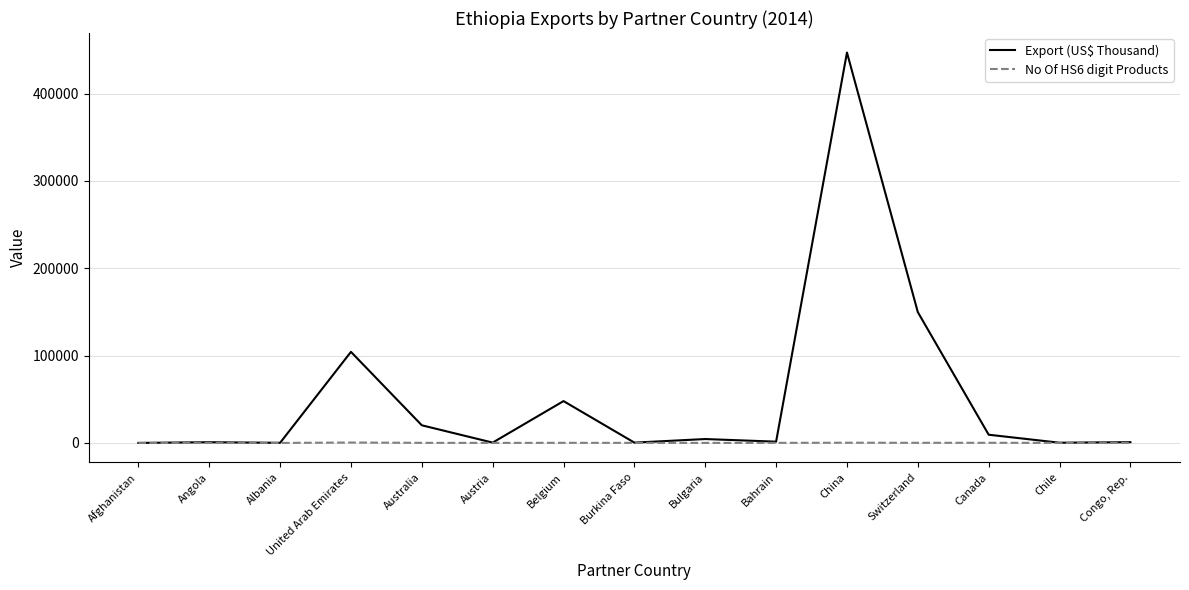

What is the average value of the No Of HS6 digit Products series?

90.1